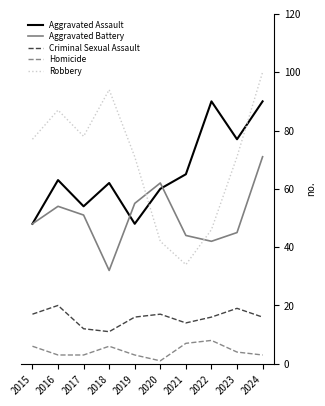

Is the value of Robbery at 2020 greater than the value of Aggravated Assault at 2021?

No